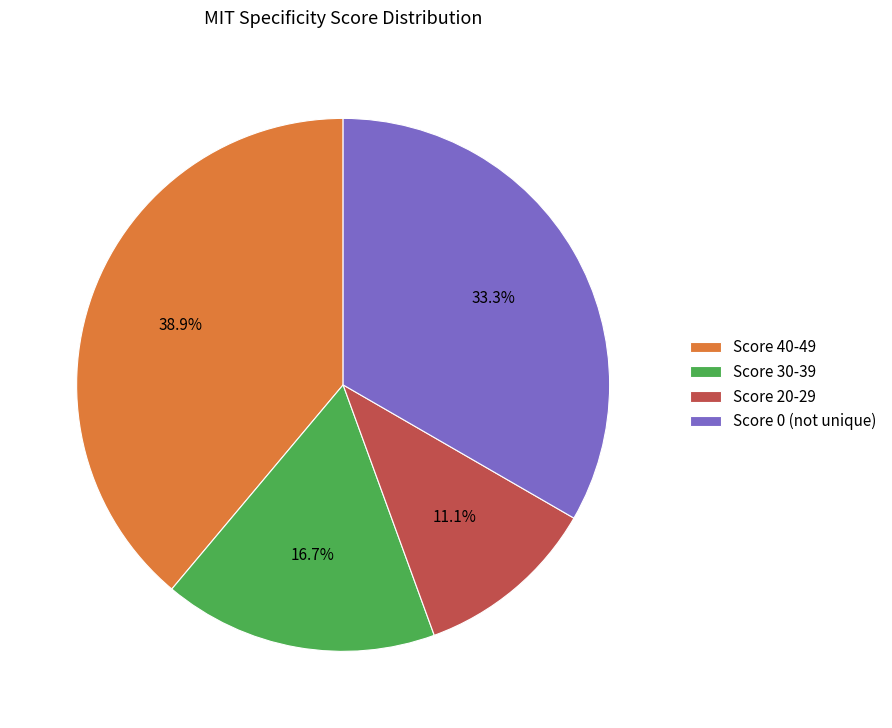

Does Score 0 (not unique) account for over 50% of the chart?

No